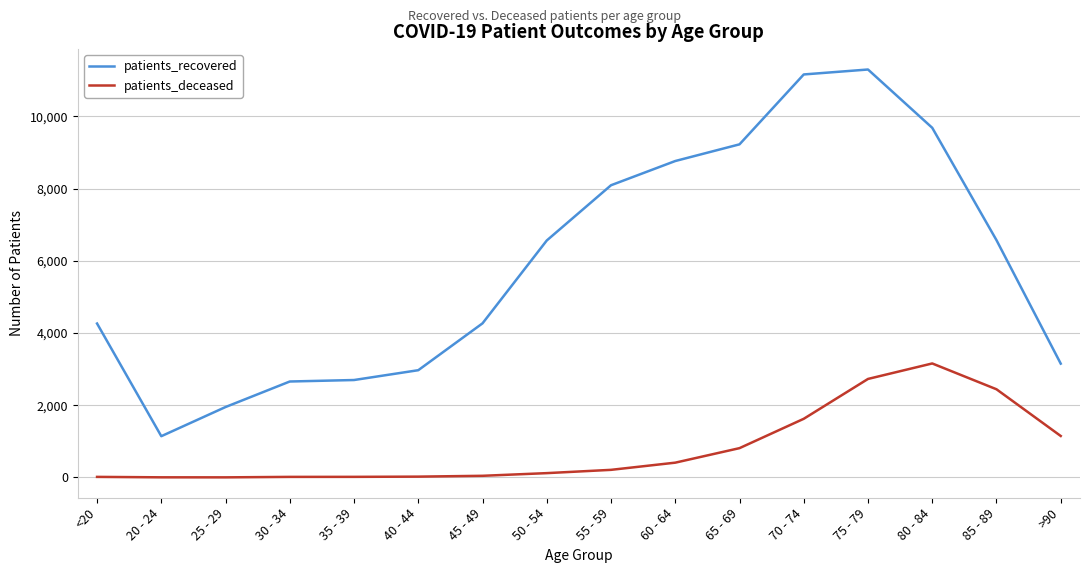

Is it true that patients_recovered equals 1143 at 20 - 24?

True